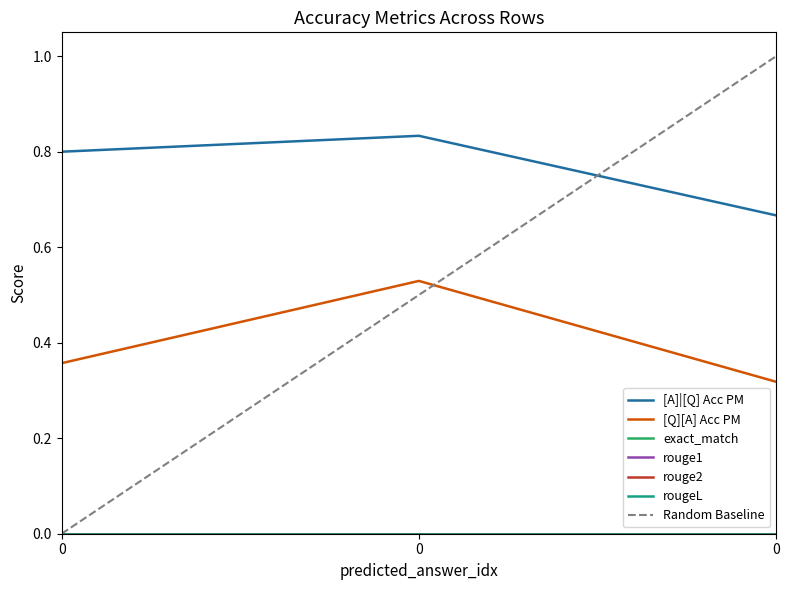

Which series has the largest total across all categories?

[A]|[Q] Acc PM